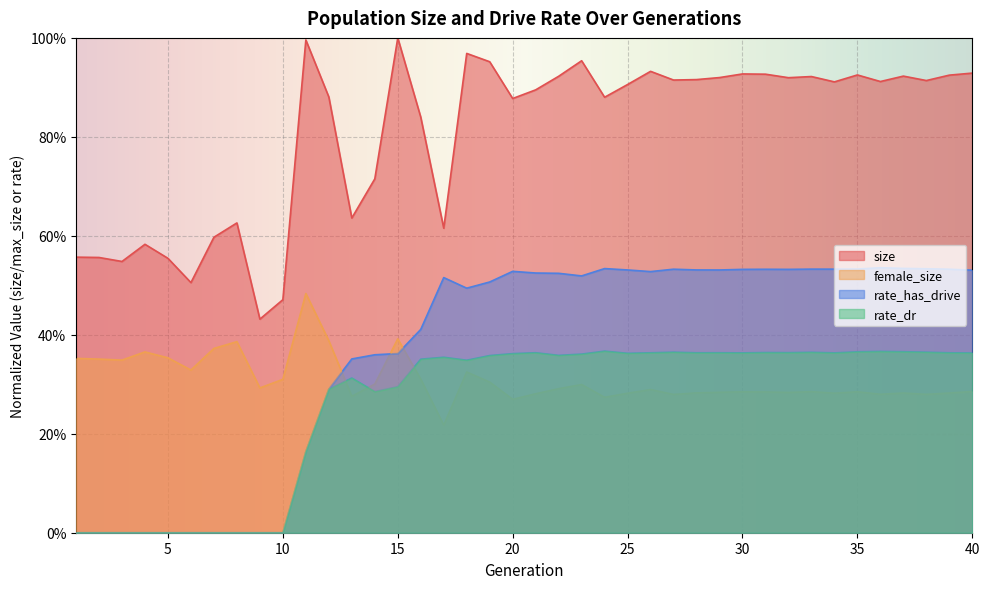

How many lines are shown in the chart?

4